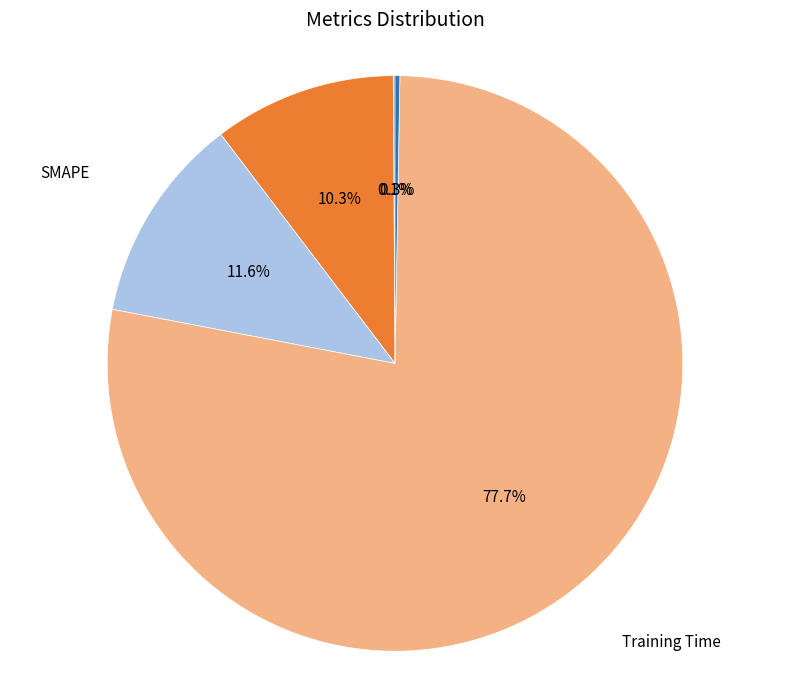

What portion of the pie excludes Training Time?

22.3%